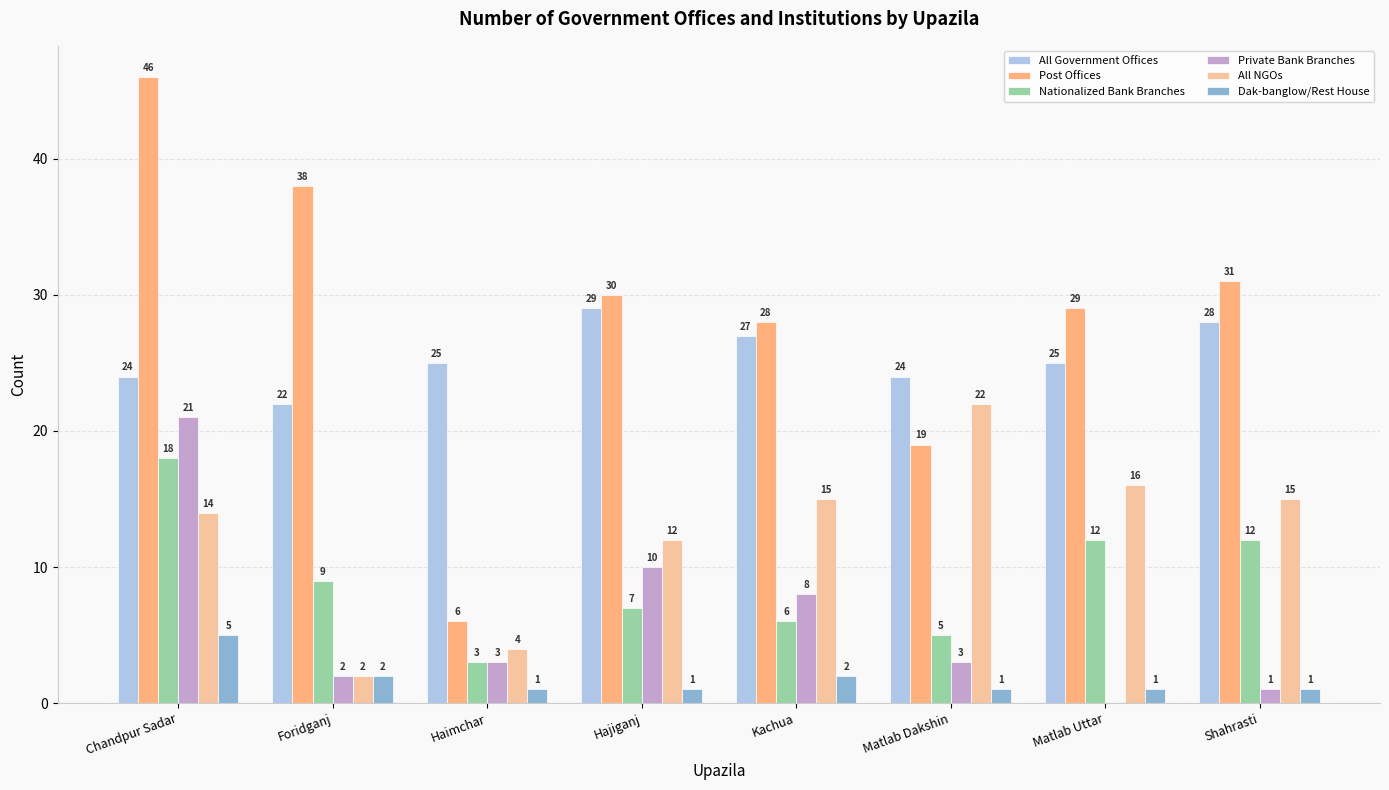

At which label is Private Bank Branches closest to 10?

Hajiganj